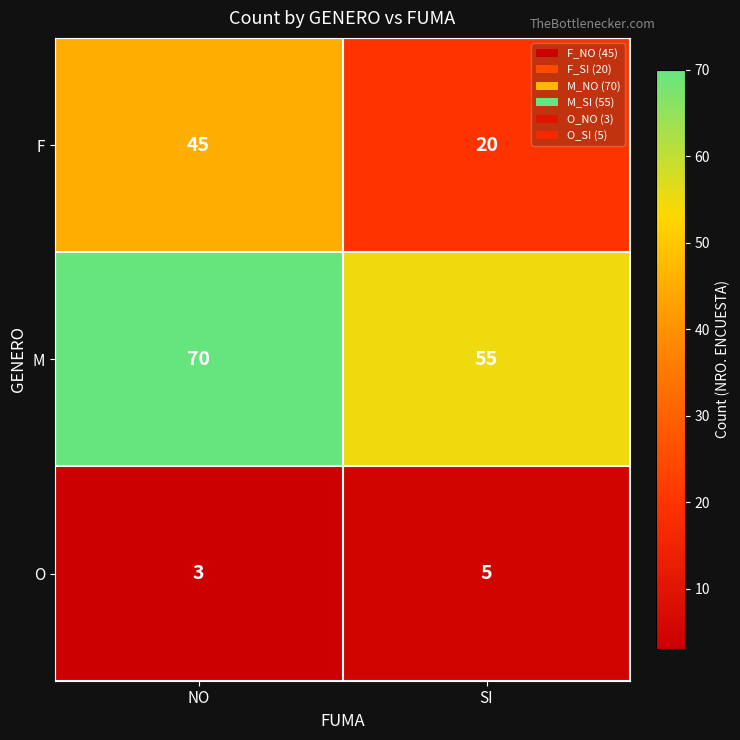

Reading right to left, list all the values displayed in this chart.

F: SI=20	NO=45
M: SI=55	NO=70
O: SI=5	NO=3